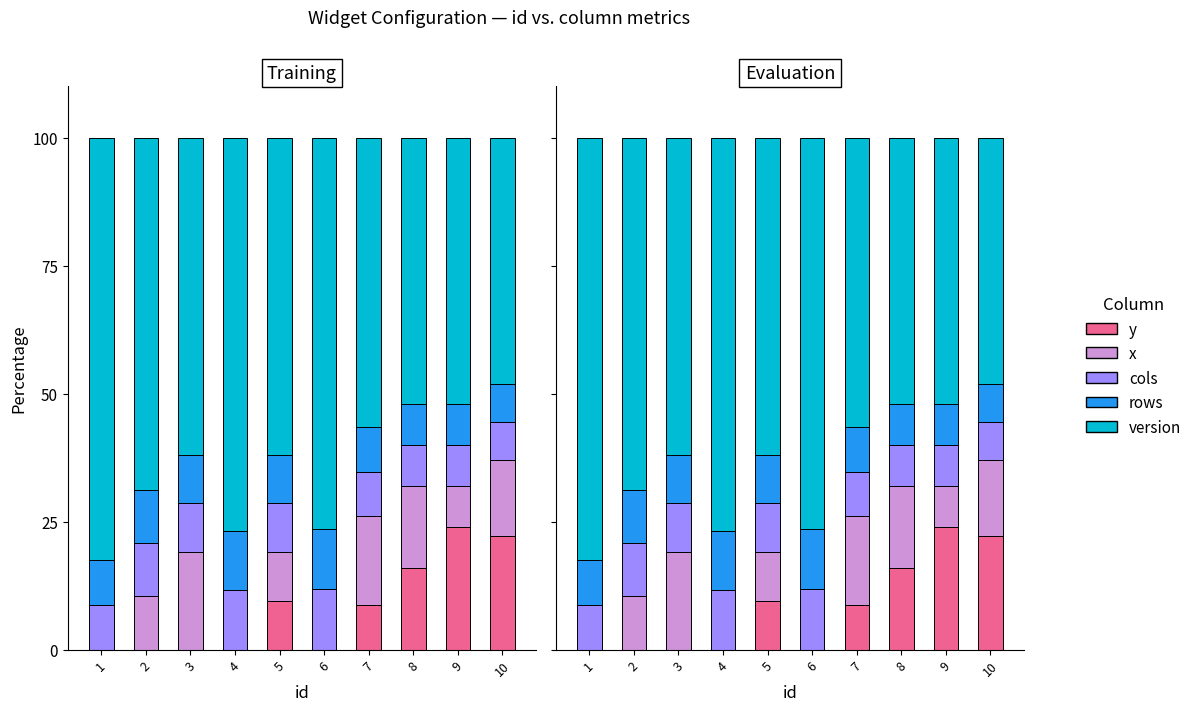

Reading left to right, transcribe all the data shown in this chart.

y: 0.0	0.0	0.0	0.0	9.5	0.0	8.7	16.0	24.0	22.2
x: 0.0	10.4	19.0	0.0	9.5	0.0	17.4	16.0	8.0	14.8
cols: 8.8	10.4	9.5	11.6	9.5	11.8	8.7	8.0	8.0	7.4
rows: 8.8	10.4	9.5	11.6	9.5	11.8	8.7	8.0	8.0	7.4
version: 82.4	68.8	61.9	76.8	61.9	76.5	56.5	52.0	52.0	48.1